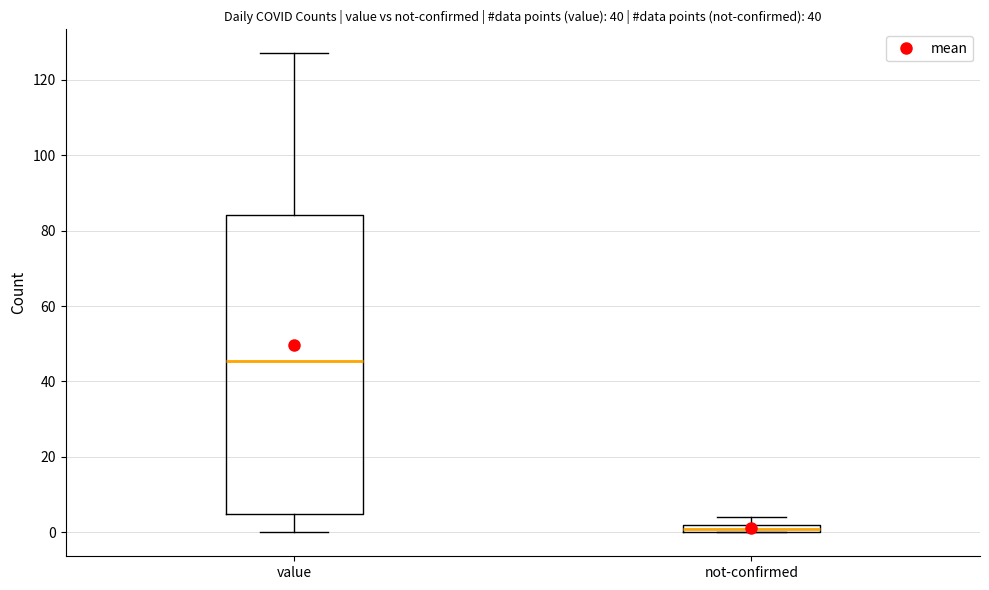

Comparing the boxes themselves (not the whiskers), which one is the tallest?

value